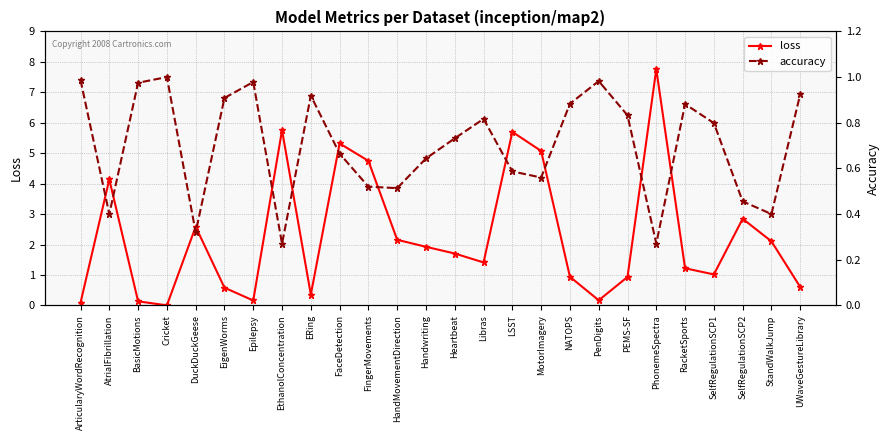

True or false: accuracy and loss cross at least once.

True